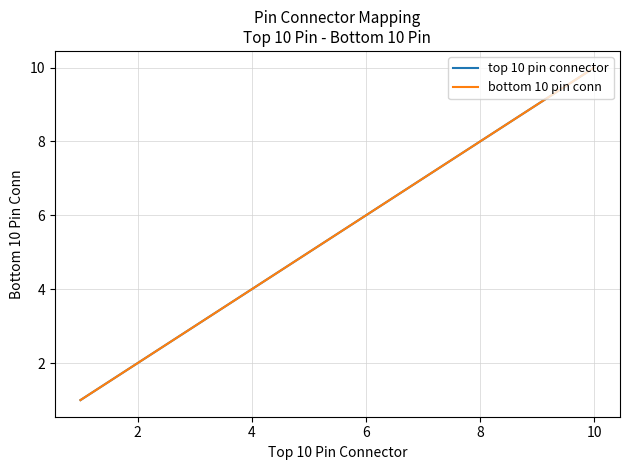

What is the difference between the maximum and second lowest values in the bottom 10 pin conn series?

8